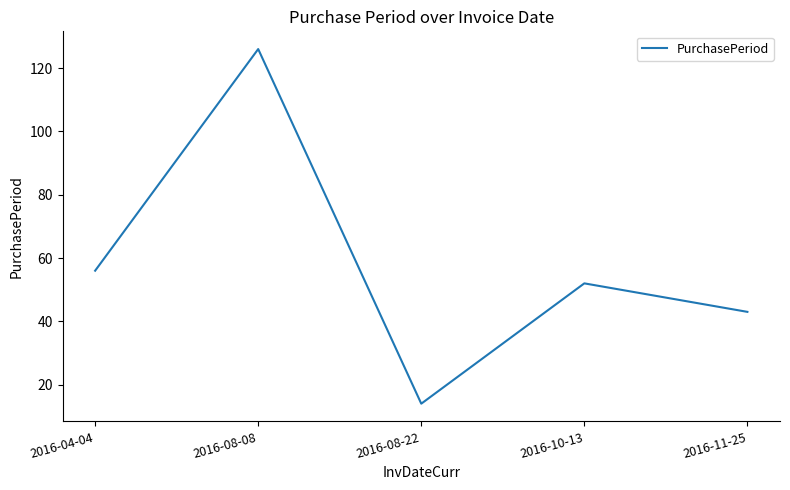

At which category does the data reach its first local peak?

2016-08-08